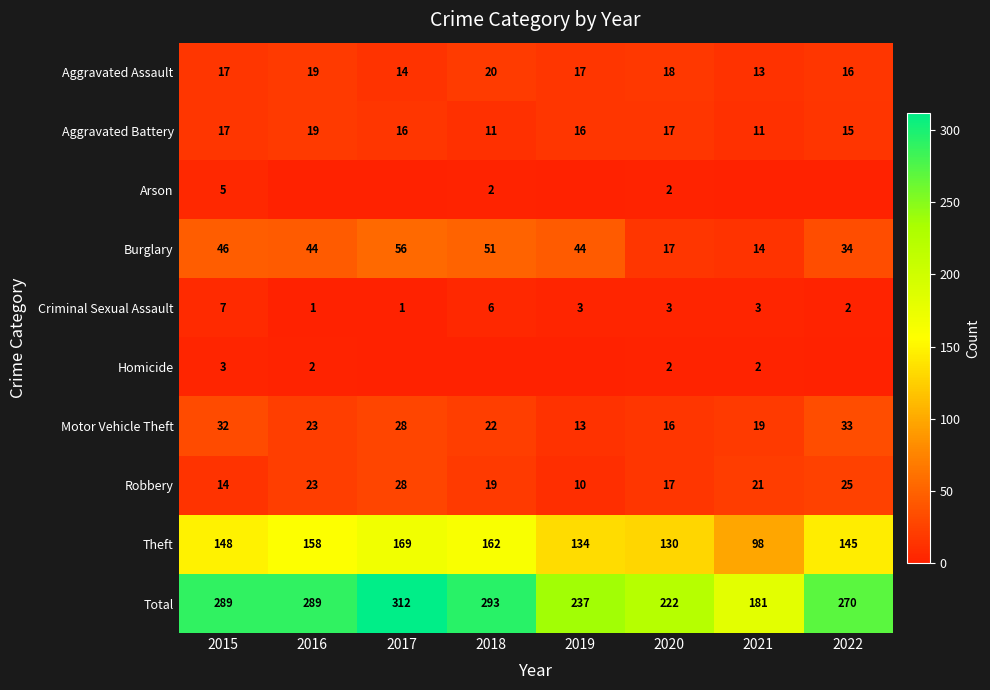

The Criminal Sexual Assault series shows 8 at 2018. True or false?

False